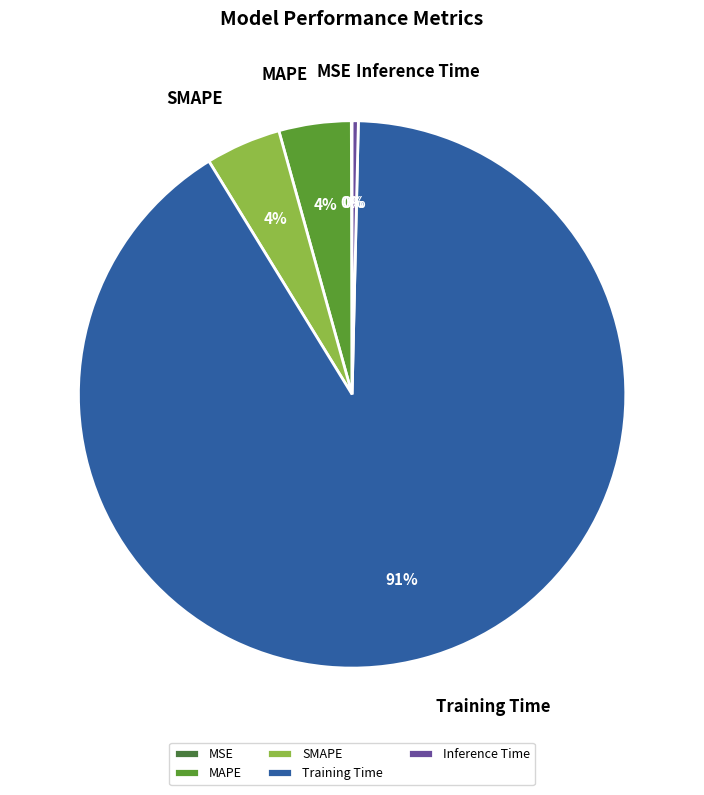

True or false: Inference Time accounts for 9% of the total.

False